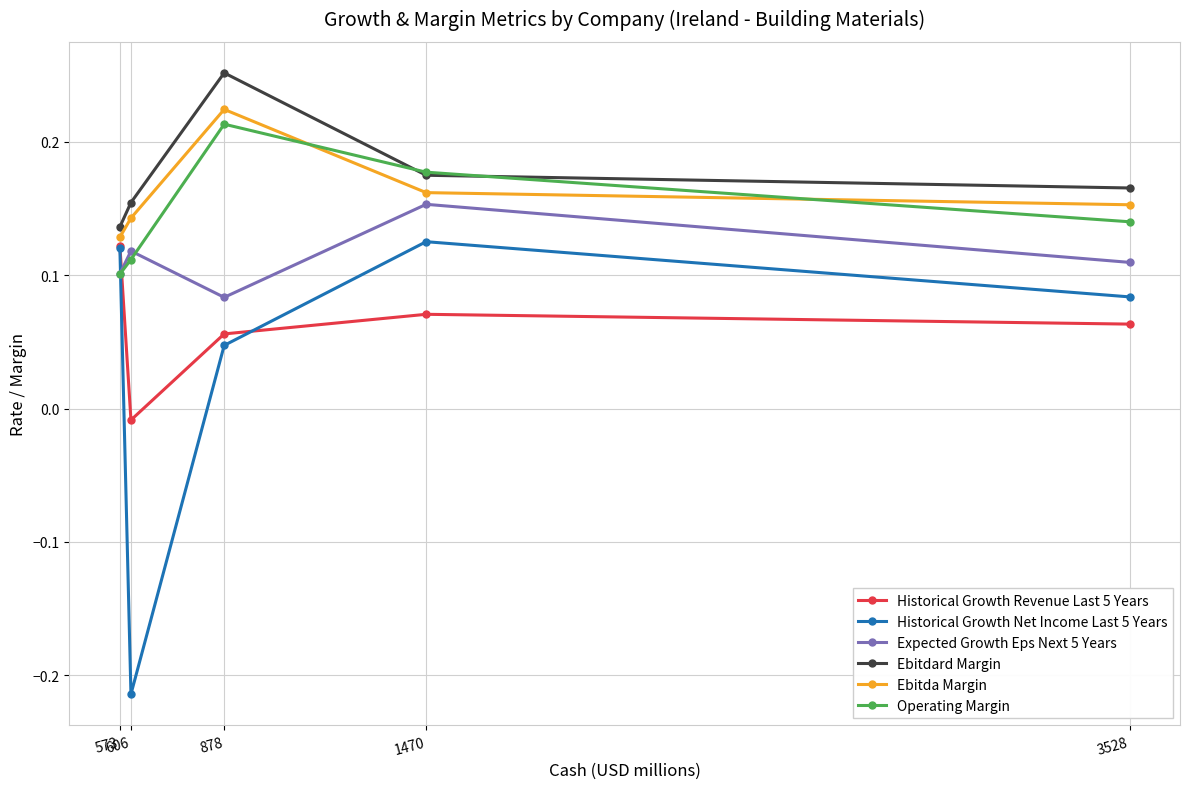

Which series has the widest spread of values?

Historical Growth Net Income Last 5 Years